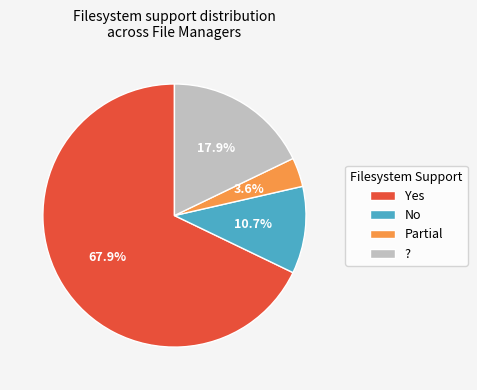

Which category has the biggest portion of the pie?

Yes